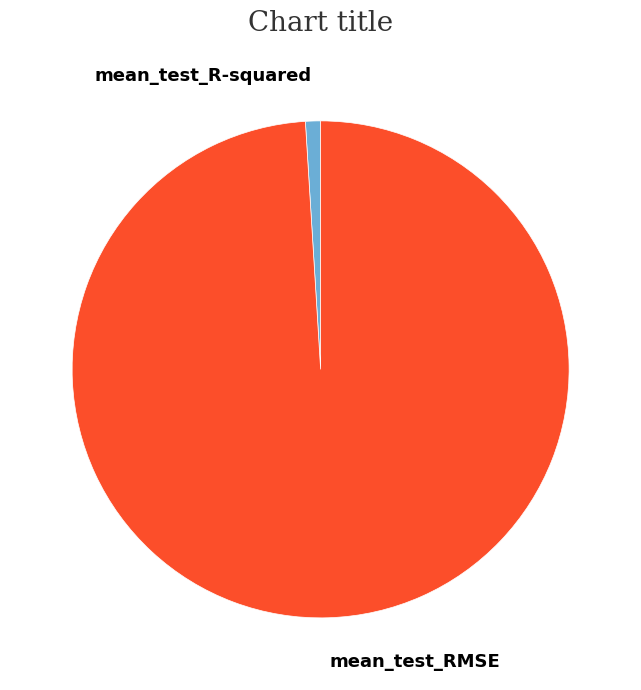

Which has a higher value, mean_test_R-squared or mean_test_RMSE?

mean_test_RMSE